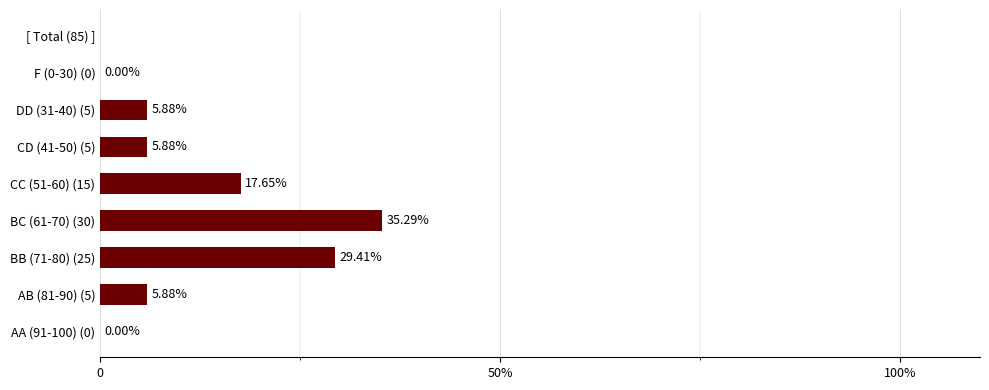

Are the bars horizontal?

Yes